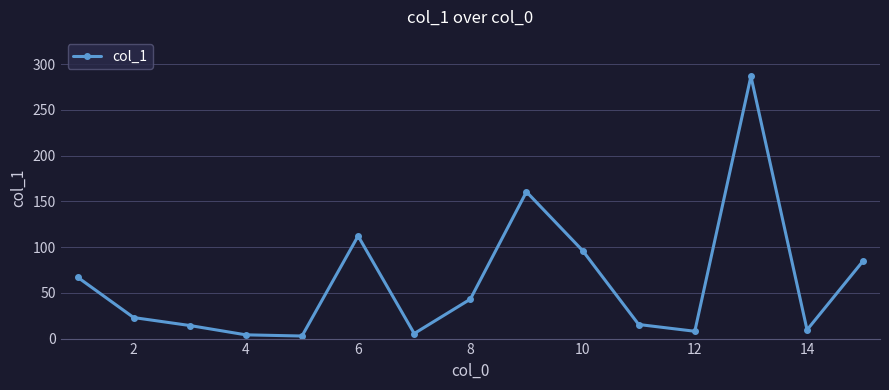

What is the minimum value shown in the chart?

2.8